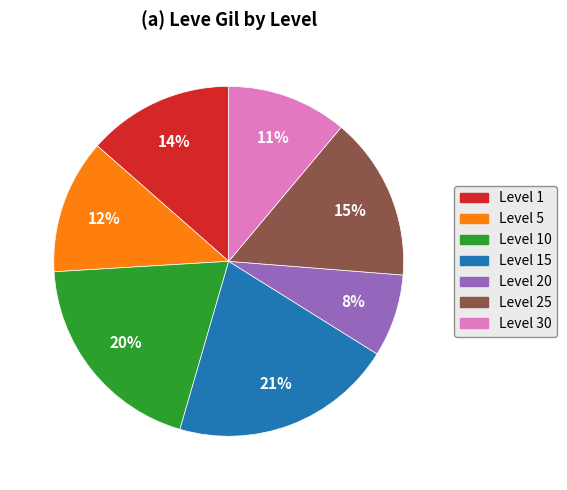

To the nearest percent, what percentage of the pie is Level 20?

8%